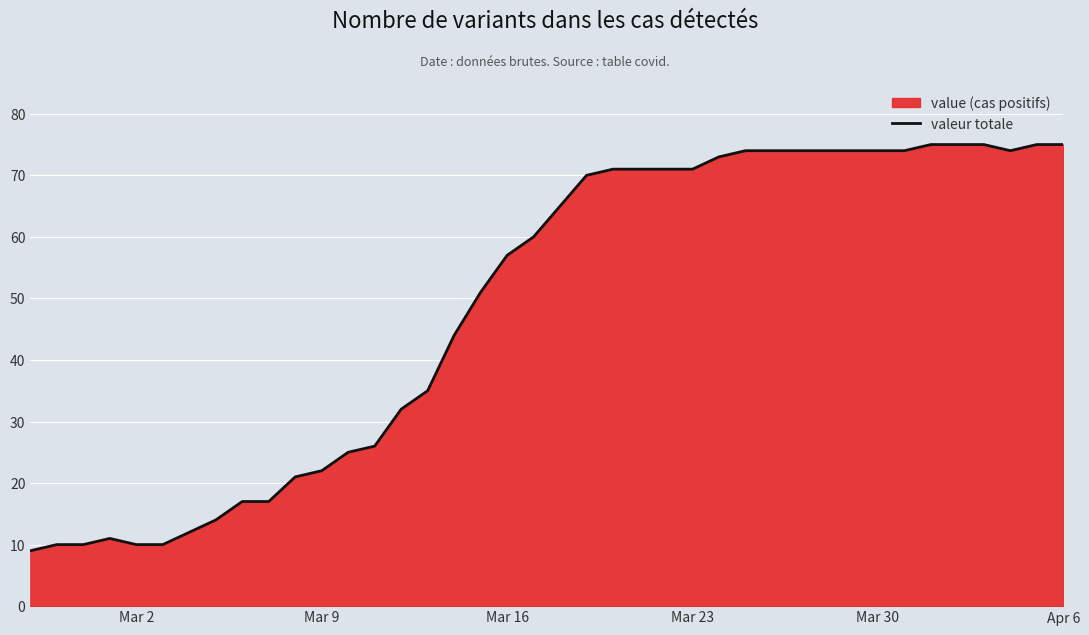

Reading right to left, list all the values displayed in this chart.

75	75	74	75	75	75	74	74	74	74	74	74	74	73	71	71	71	71	70	65	60	57	51	44	35	32	26	25	22	21	17	17	14	12	10	10	11	10	10	9